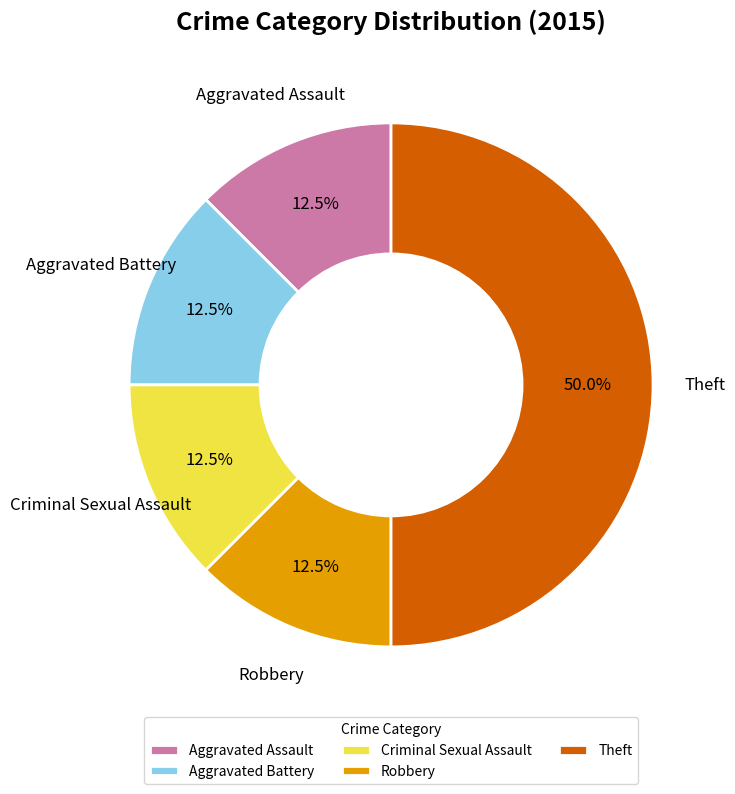

Does Aggravated Assault account for over 50% of the chart?

No